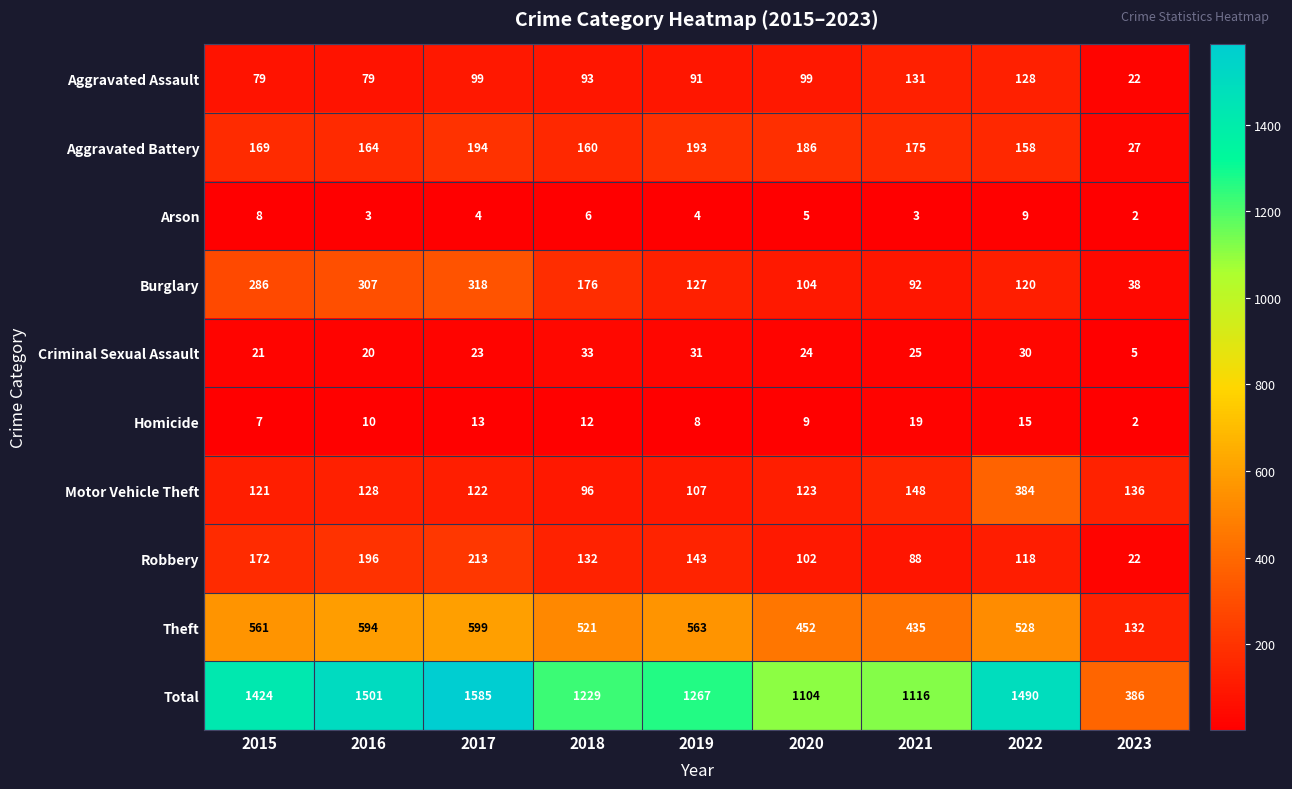

Rank the series at 2016 from highest to lowest value.

Total, Theft, Burglary, Robbery, Aggravated Battery, Motor Vehicle Theft, Aggravated Assault, Criminal Sexual Assault, Homicide, Arson